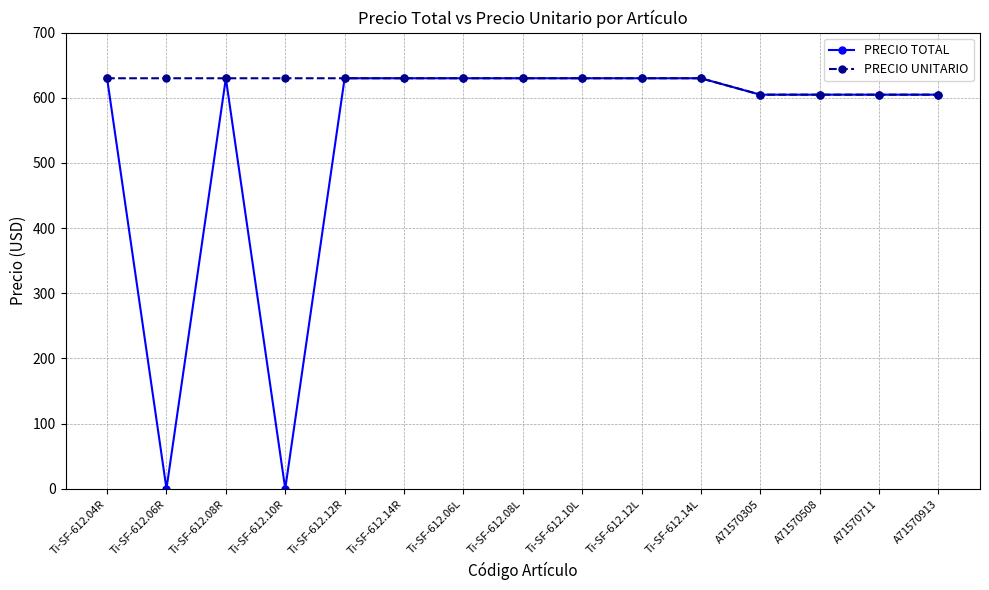

What is the greatest value displayed?

630.0